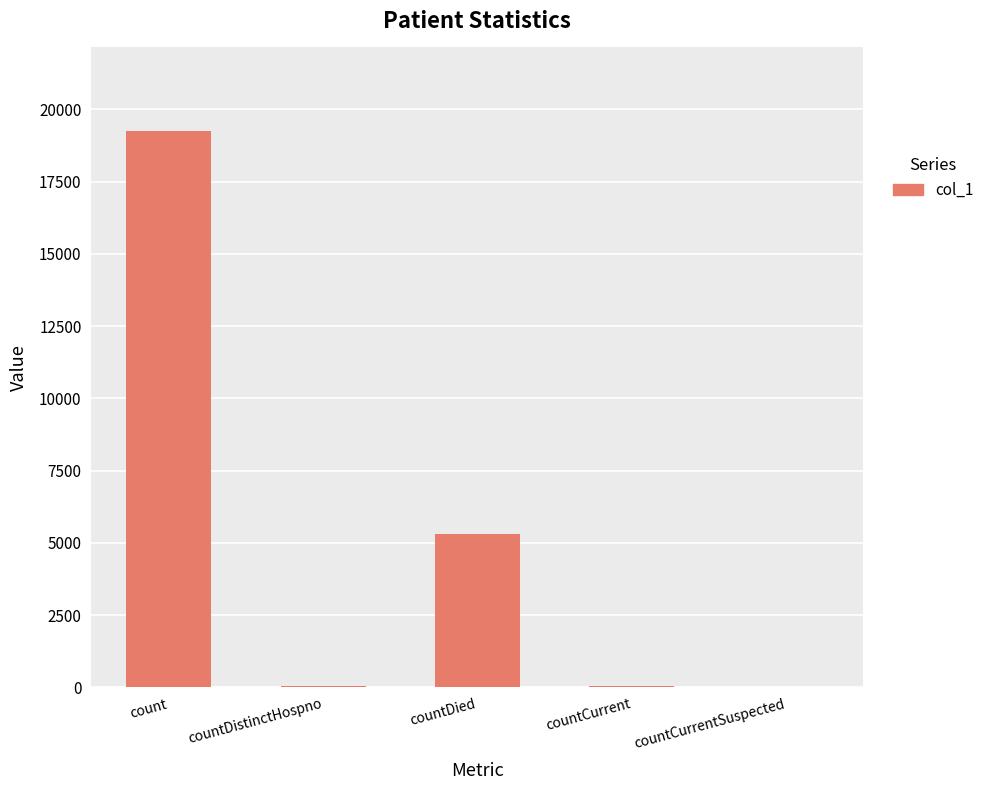

Is it true that the value at countDied is 5318?

True